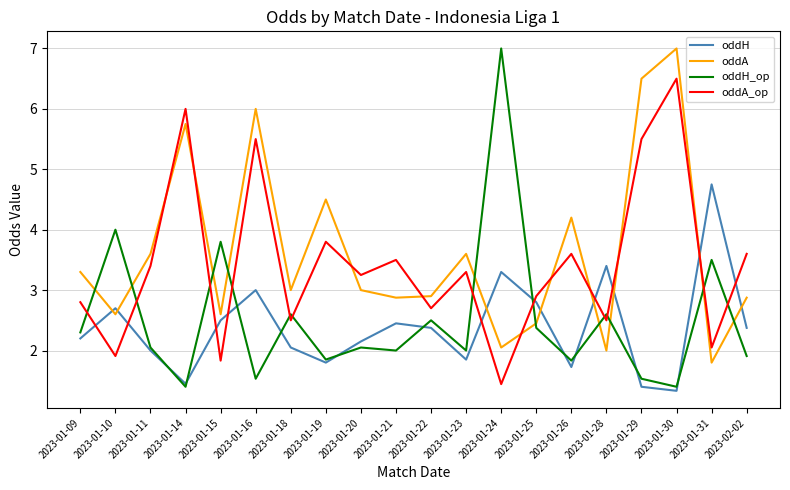

Is it true that oddA_op equals 6.2 at 2023-01-19?

False